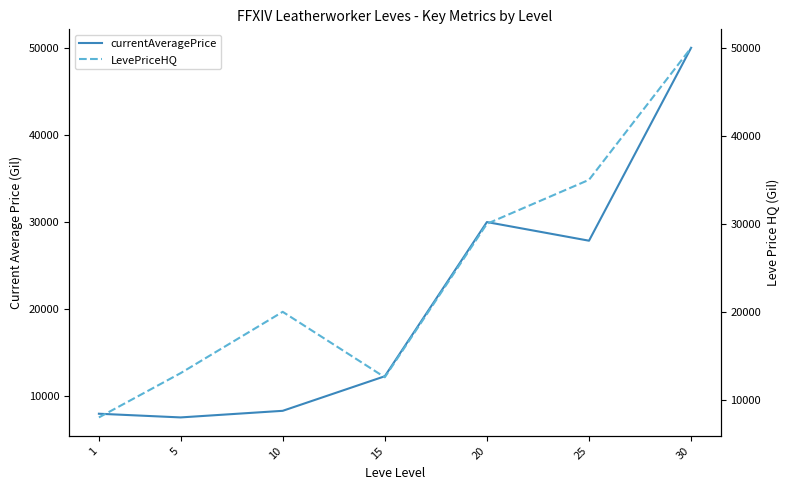

What is the total value across all series at 5?

20607.2